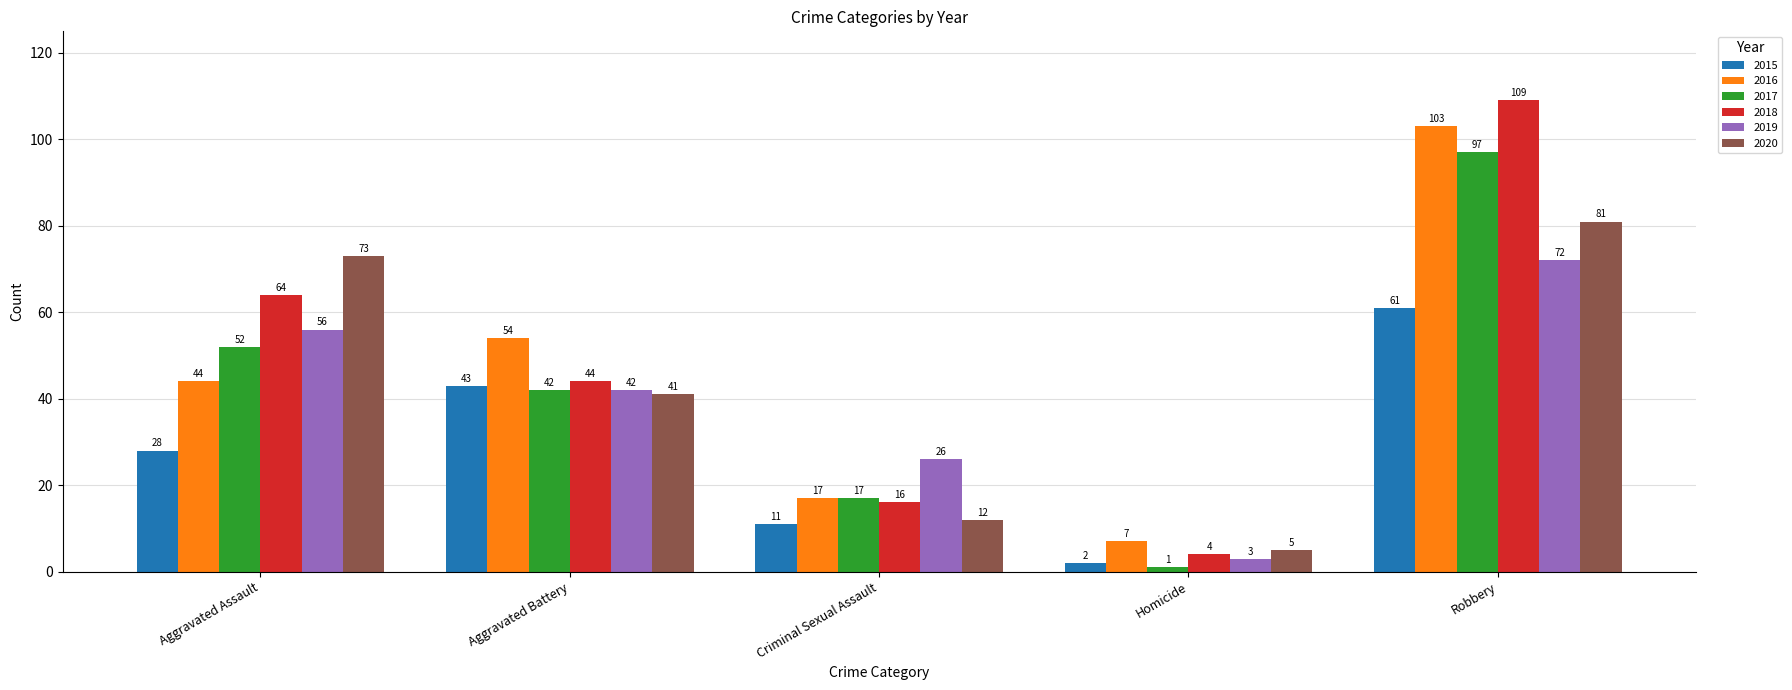

How many bars are there in total?

30